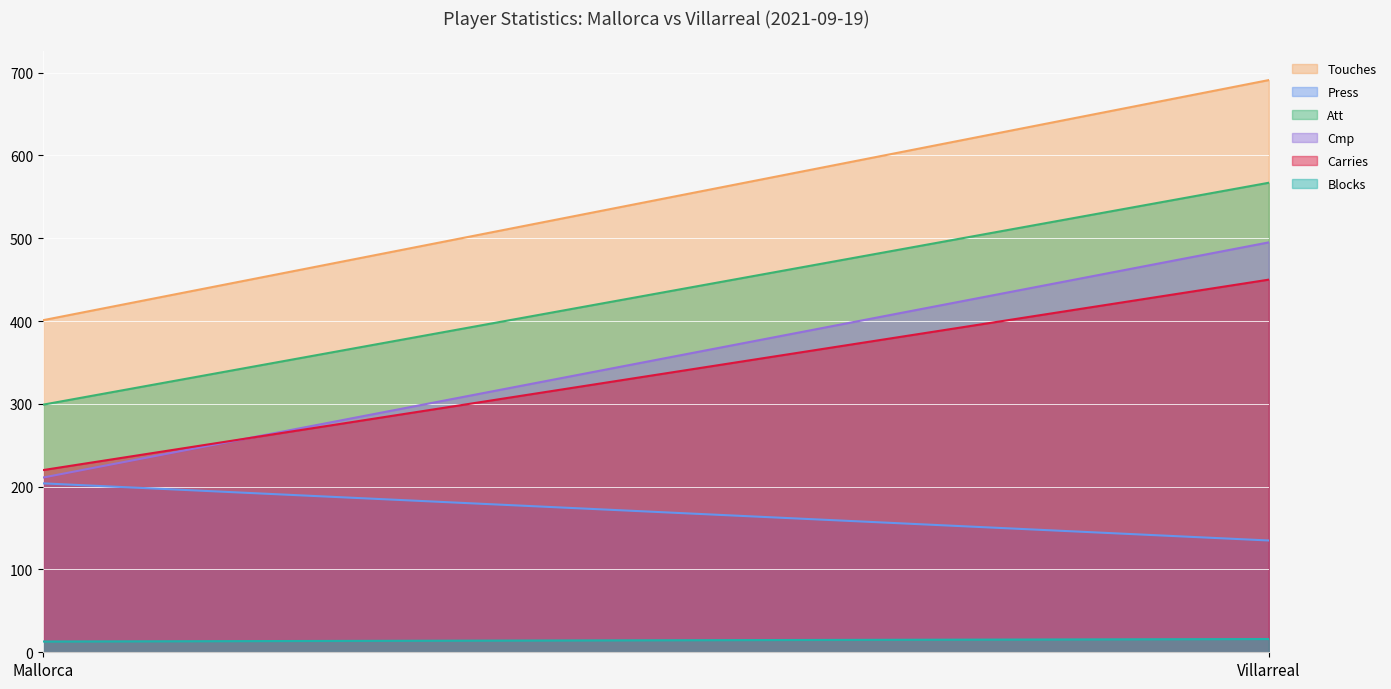

At how many categories does at least one series exceed 561?

1